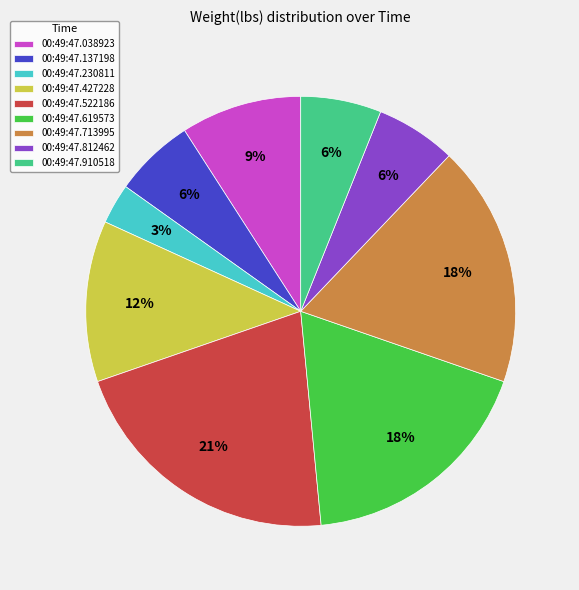

The 00:49:47.619573 slice represents 28% of the pie. True or false?

False